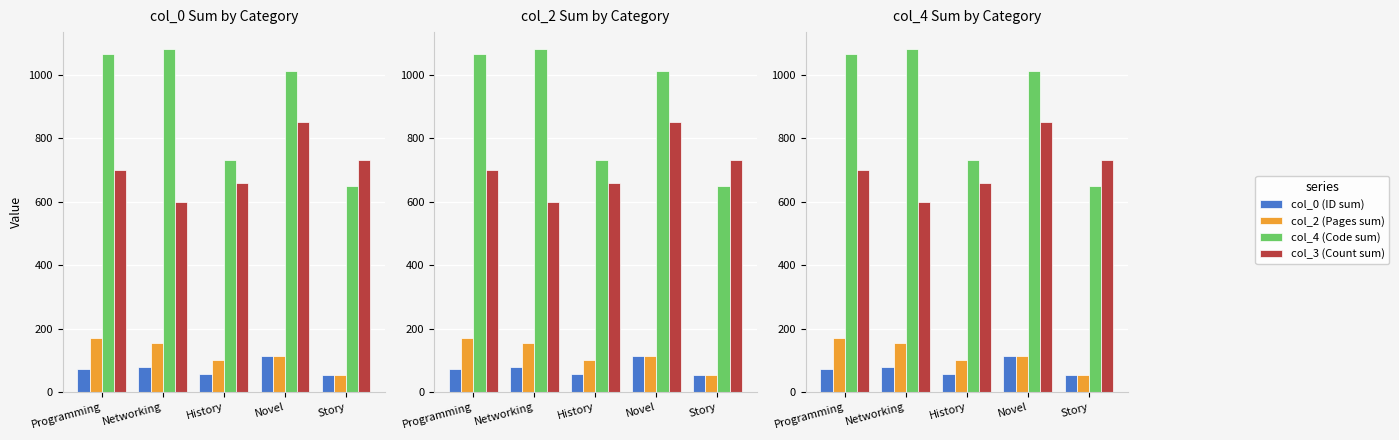

Reading left to right, extract all data points from this chart.

col_0 (ID sum): 73	78	57	115	55
col_2 (Pages sum): 170	155	100	115	55
col_4 (Code sum): 1065	1080	730	1010	650
col_3 (Count sum): 700	600	660	850	730